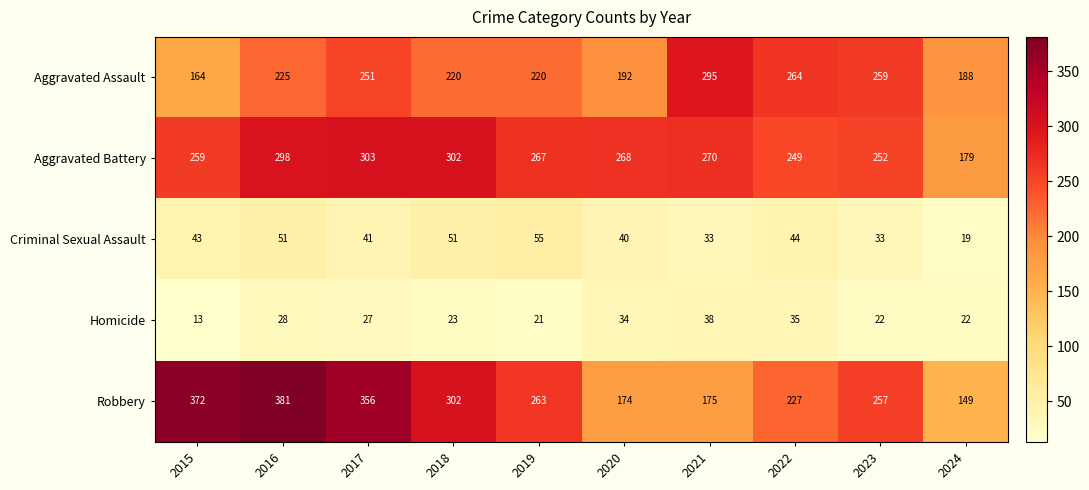

Which series changed the most between 2016 and 2018?

Robbery